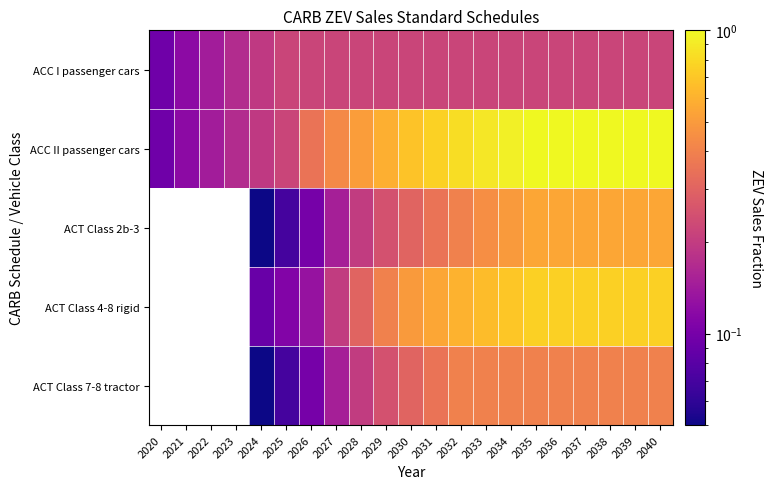

Reading left to right, list all the values displayed in this chart.

ACC I passenger cars: 2020=0.1	2021=0.1	2022=0.1	2023=0.2	2024=0.2	2025=0.2	2026=0.2	2027=0.2	2028=0.2	2029=0.2	2030=0.2	2031=0.2	2032=0.2	2033=0.2	2034=0.2	2035=0.2	2036=0.2	2037=0.2	2038=0.2	2039=0.2	2040=0.2
ACC II passenger cars: 2020=0.1	2021=0.1	2022=0.1	2023=0.2	2024=0.2	2025=0.2	2026=0.3	2027=0.4	2028=0.5	2029=0.6	2030=0.7	2031=0.8	2032=0.8	2033=0.9	2034=0.9	2035=1.0	2036=1.0	2037=1.0	2038=1.0	2039=1.0	2040=1.0
ACT Class 2b-3: 2020=0.0	2021=0.0	2022=0.0	2023=0.0	2024=0.1	2025=0.1	2026=0.1	2027=0.1	2028=0.2	2029=0.2	2030=0.3	2031=0.3	2032=0.4	2033=0.5	2034=0.5	2035=0.6	2036=0.6	2037=0.6	2038=0.6	2039=0.6	2040=0.6
ACT Class 4-8 rigid: 2020=0.0	2021=0.0	2022=0.0	2023=0.0	2024=0.1	2025=0.1	2026=0.1	2027=0.2	2028=0.3	2029=0.4	2030=0.5	2031=0.6	2032=0.6	2033=0.7	2034=0.7	2035=0.8	2036=0.8	2037=0.8	2038=0.8	2039=0.8	2040=0.8
ACT Class 7-8 tractor: 2020=0.0	2021=0.0	2022=0.0	2023=0.0	2024=0.1	2025=0.1	2026=0.1	2027=0.1	2028=0.2	2029=0.2	2030=0.3	2031=0.3	2032=0.4	2033=0.4	2034=0.4	2035=0.4	2036=0.4	2037=0.4	2038=0.4	2039=0.4	2040=0.4